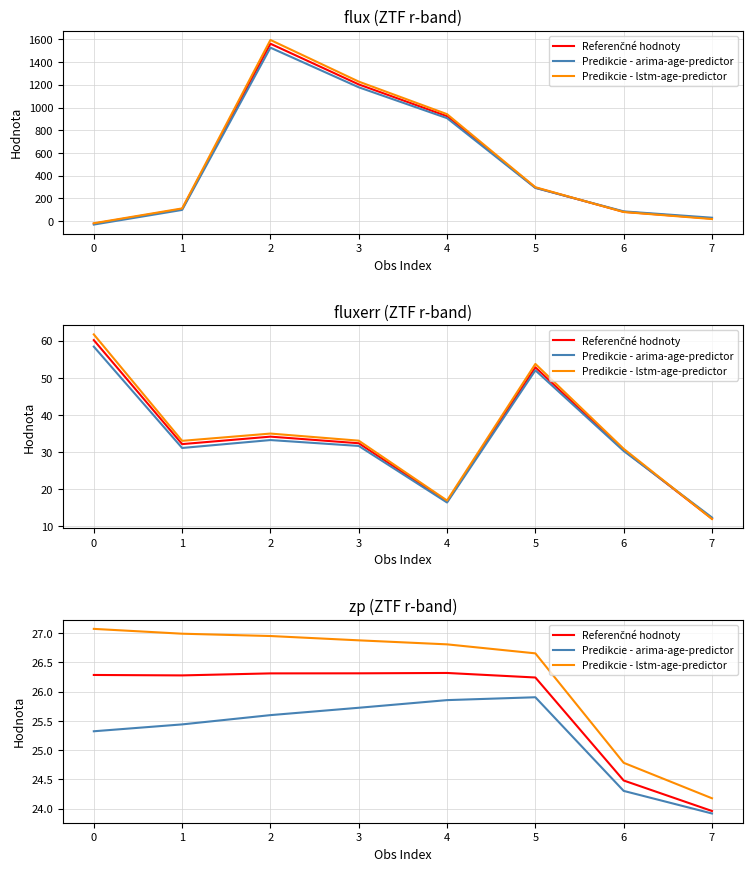

At which label is Predikcie - lstm-age-predictor closest to 25?

6